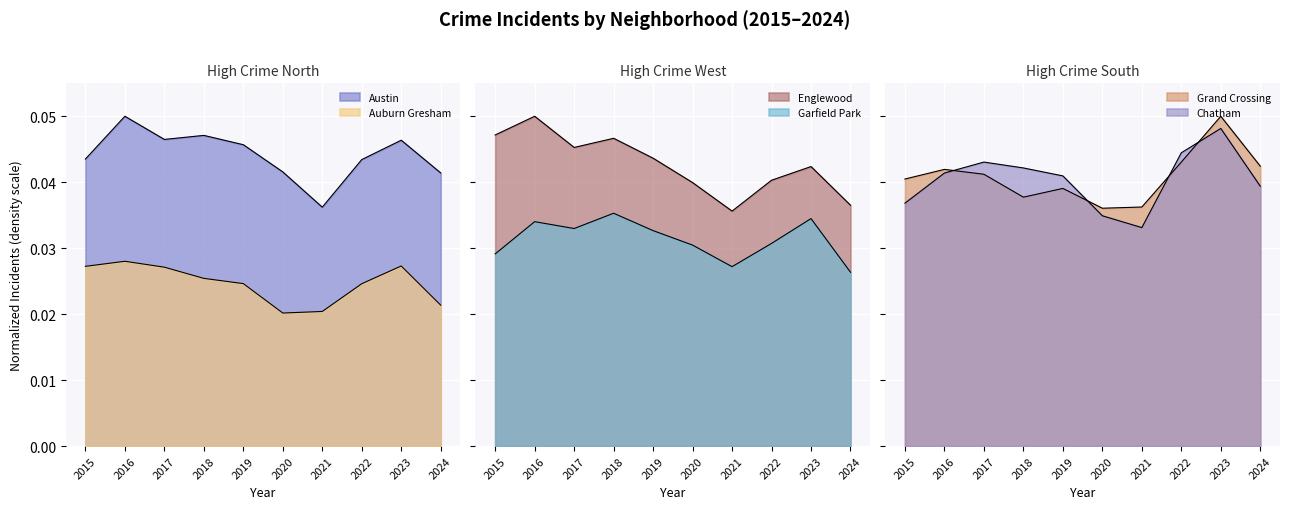

What is the sum of all Grand Crossing values?

0.4